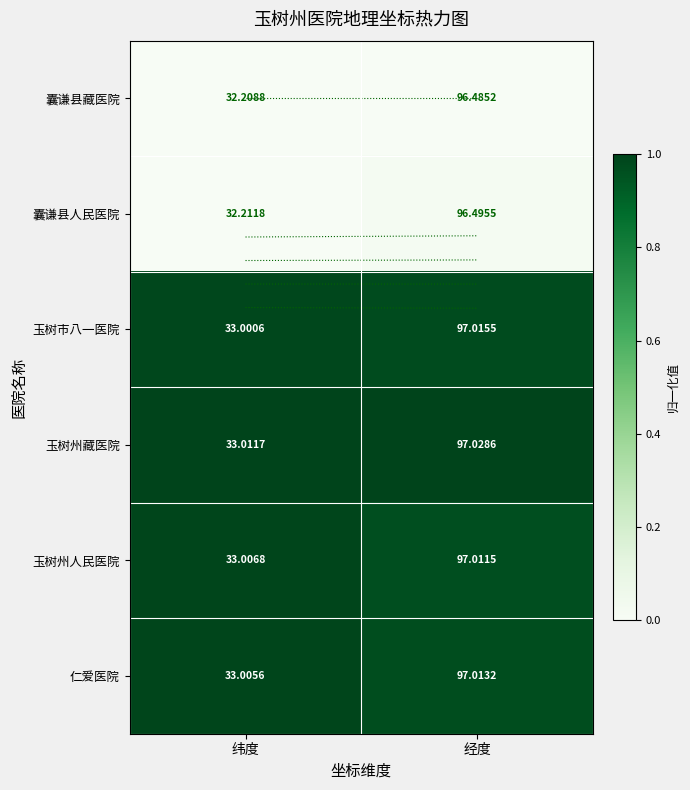

At how many categories does at least one series exceed 0?

2